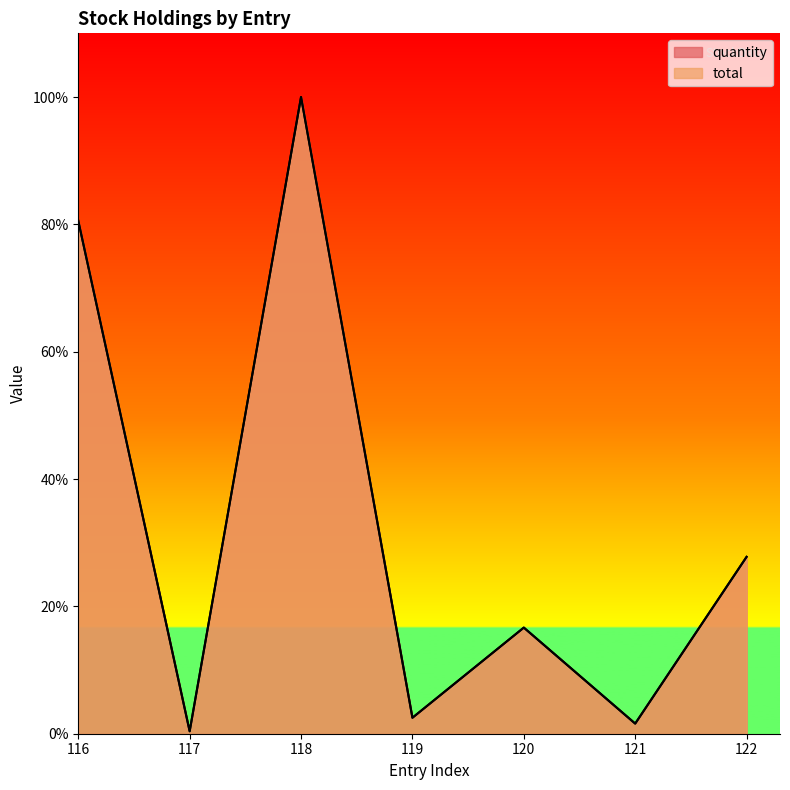

What is the minimum value shown in the chart?

0.4